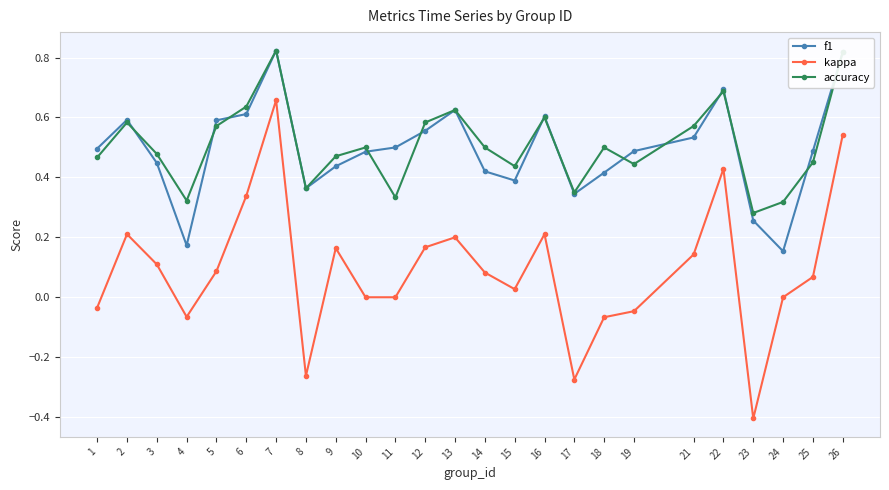

At which label does f1 reach its minimum?

24